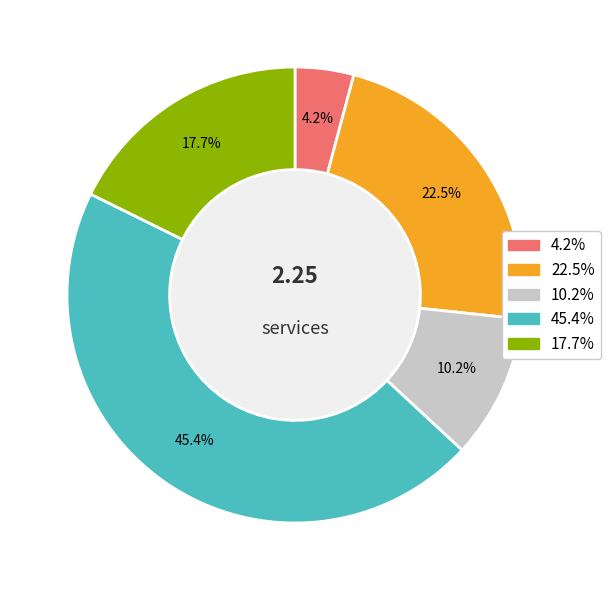

Is there any slice that represents more than half of the pie?

No